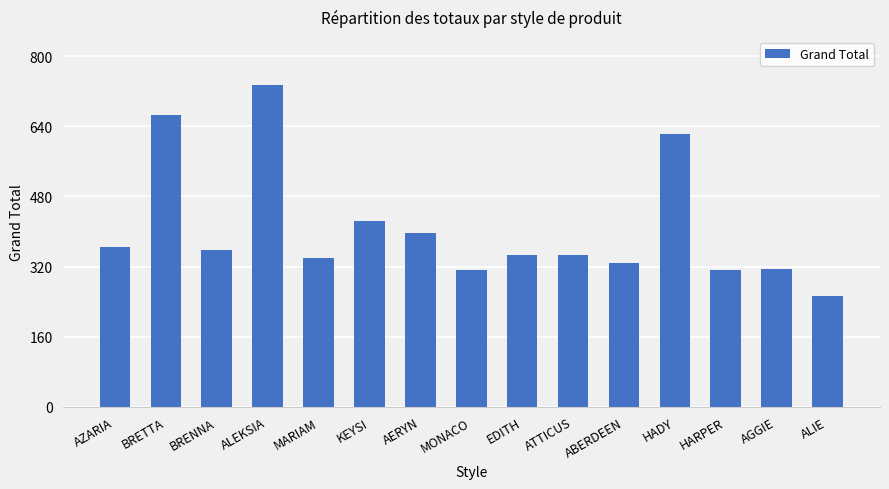

Is it true that the value at MONACO is 92?

False